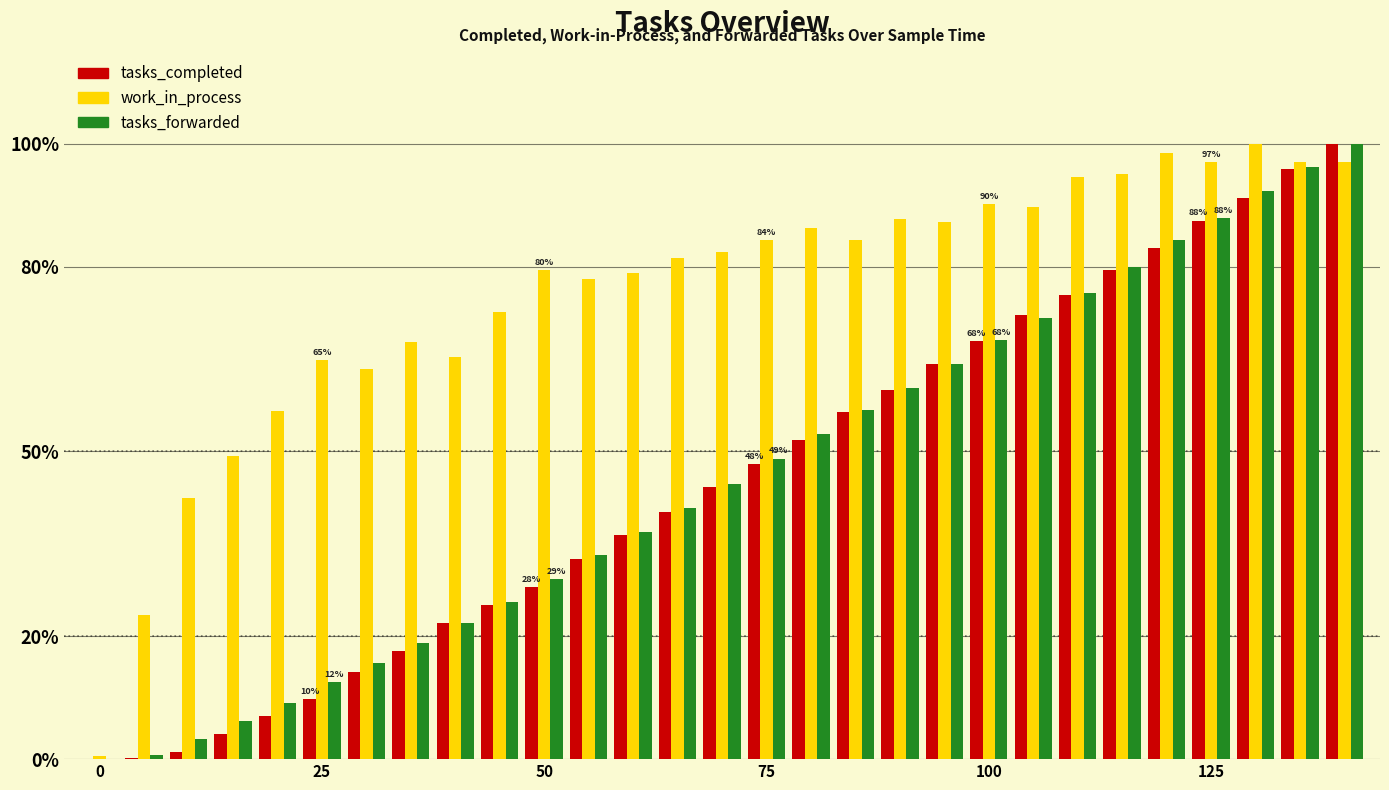

What is the highest value of the tasks_completed series?

100.0